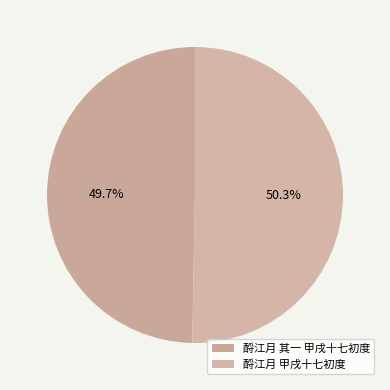

Is there a majority slice in this chart?

Yes